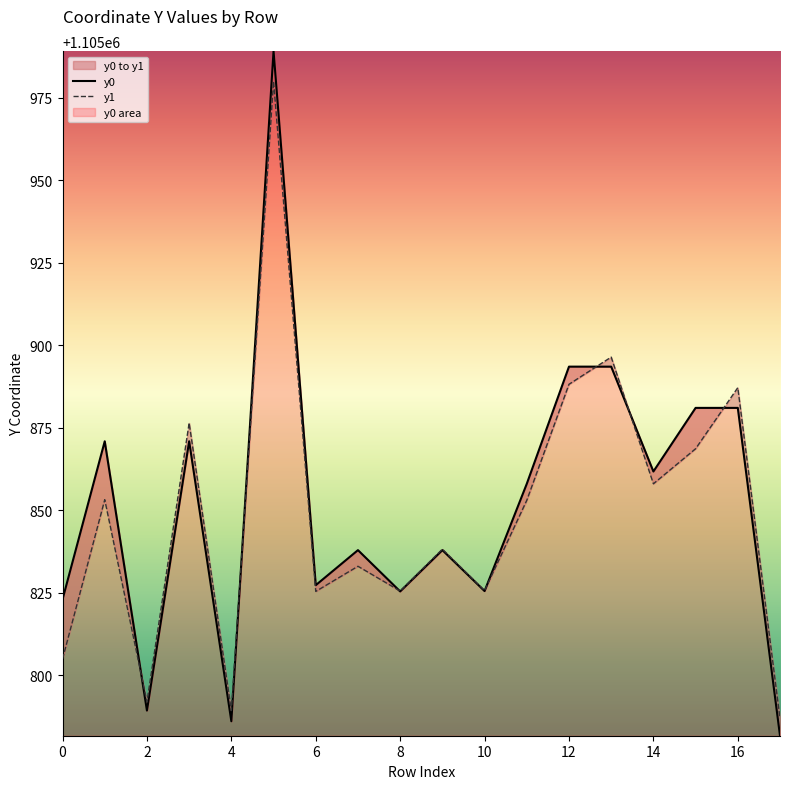

What is the minimum value shown in the chart?

1105781.7